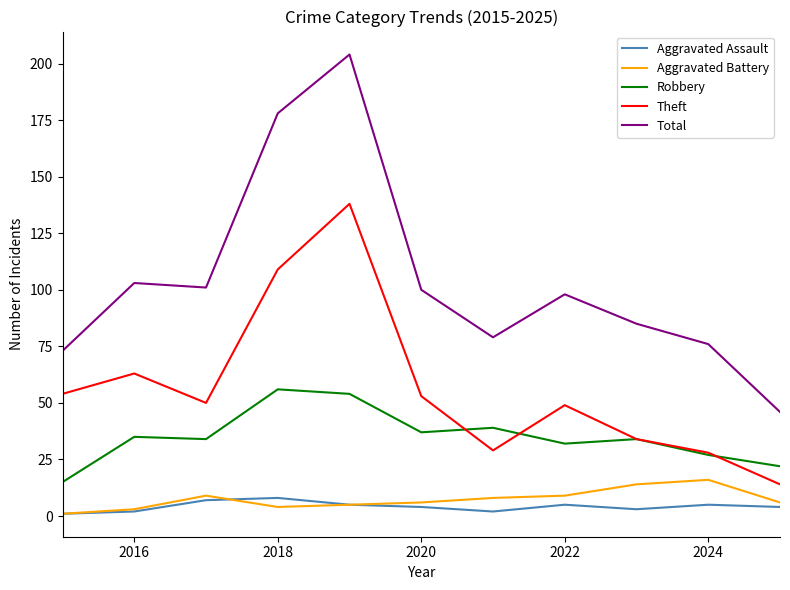

Which series has the widest spread of values?

Total